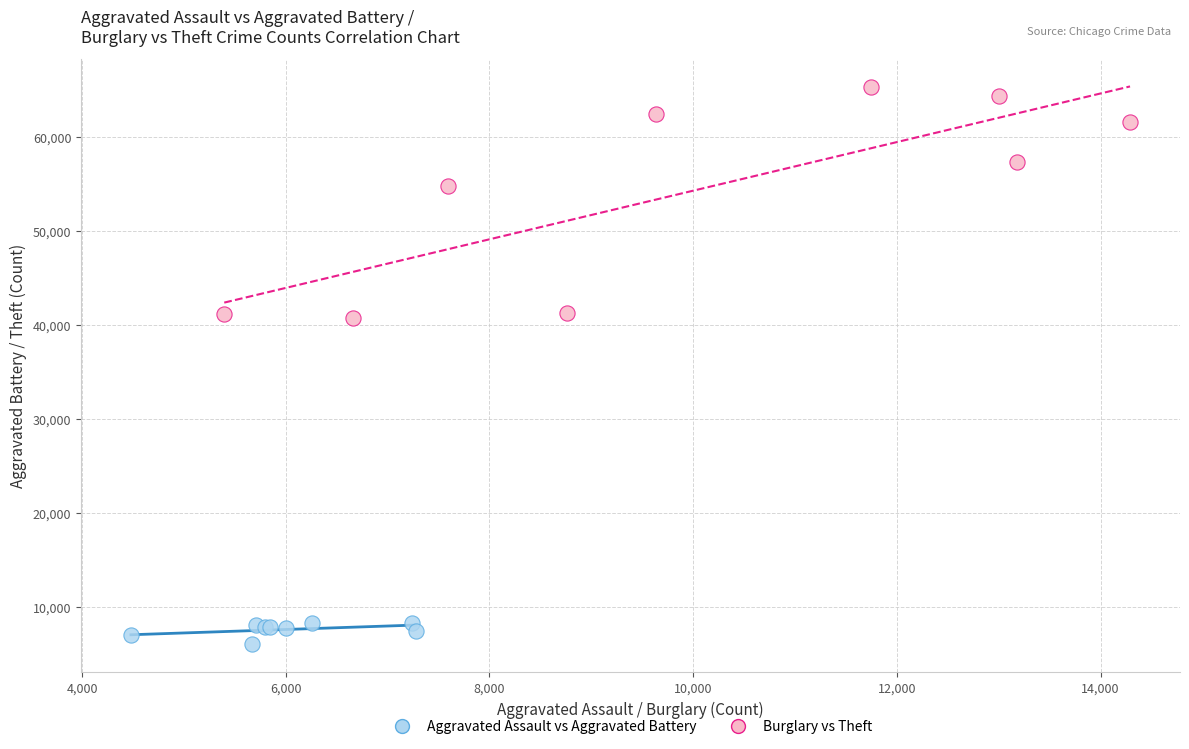

Which series reaches the maximum Y coordinate?

Burglary vs Theft